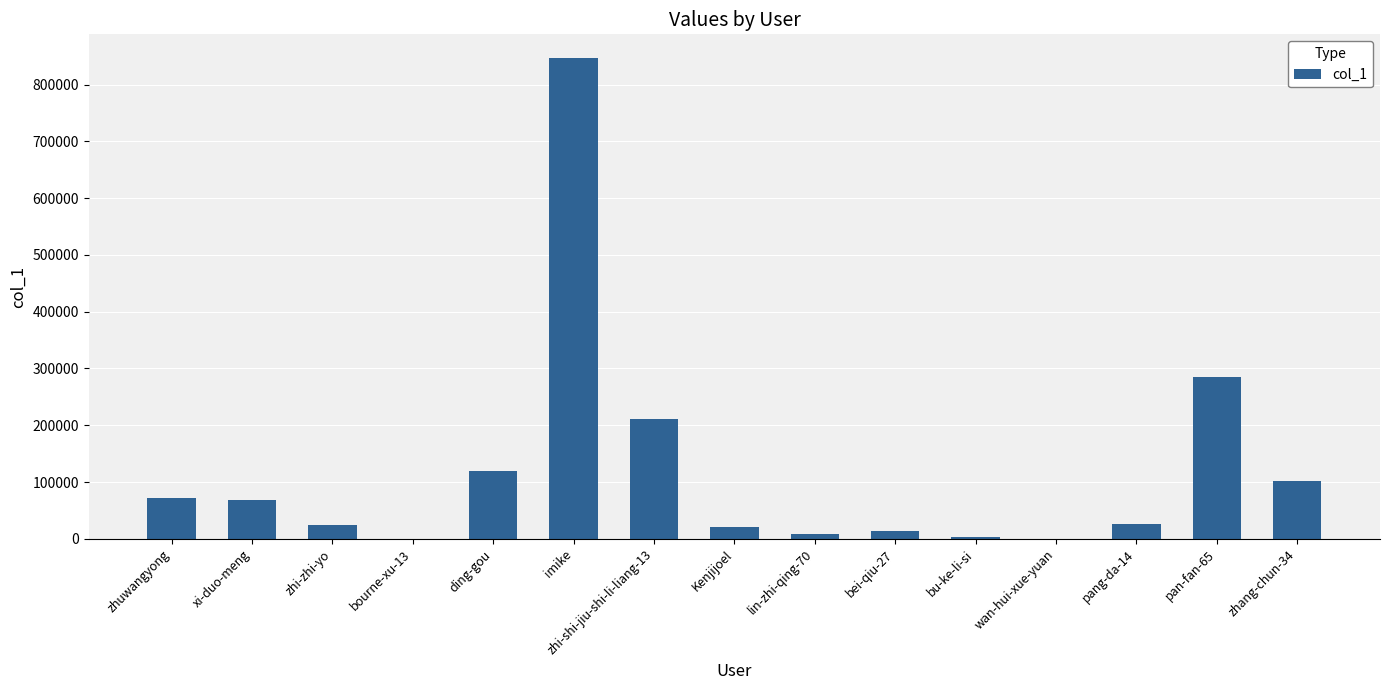

What is the sum of all values?

1799705